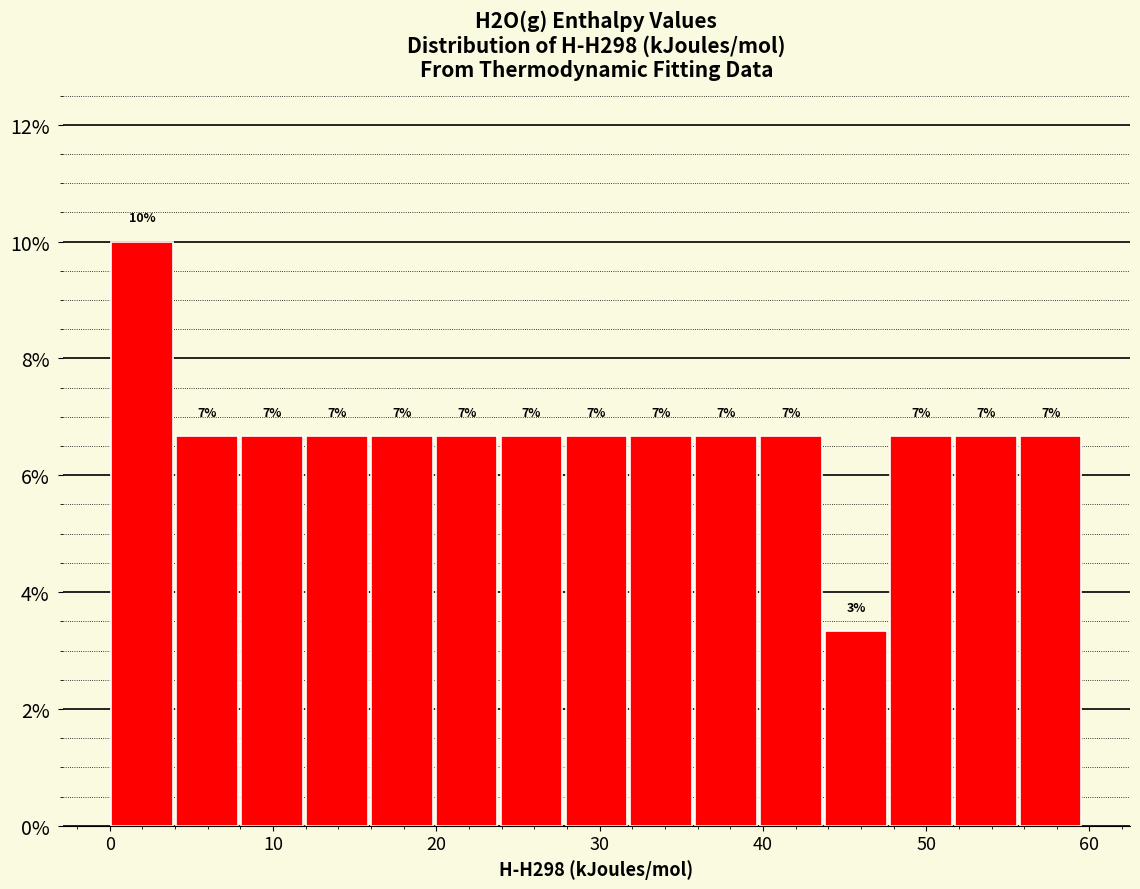

Read against the x-axis, roughly where is the centre of the tallest bar?

2